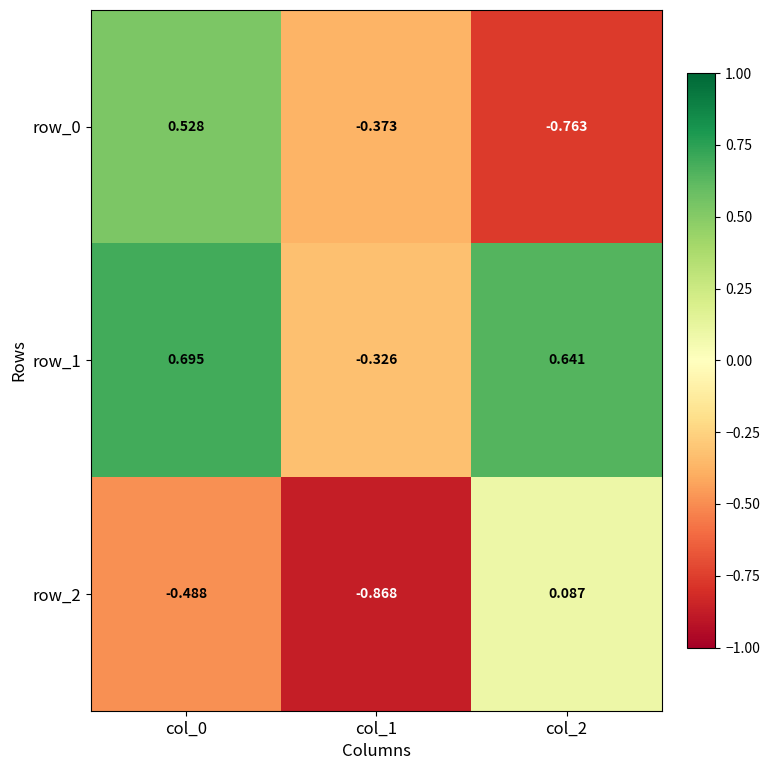

At col_1, list the series in order from largest to smallest.

row_1, row_0, row_2